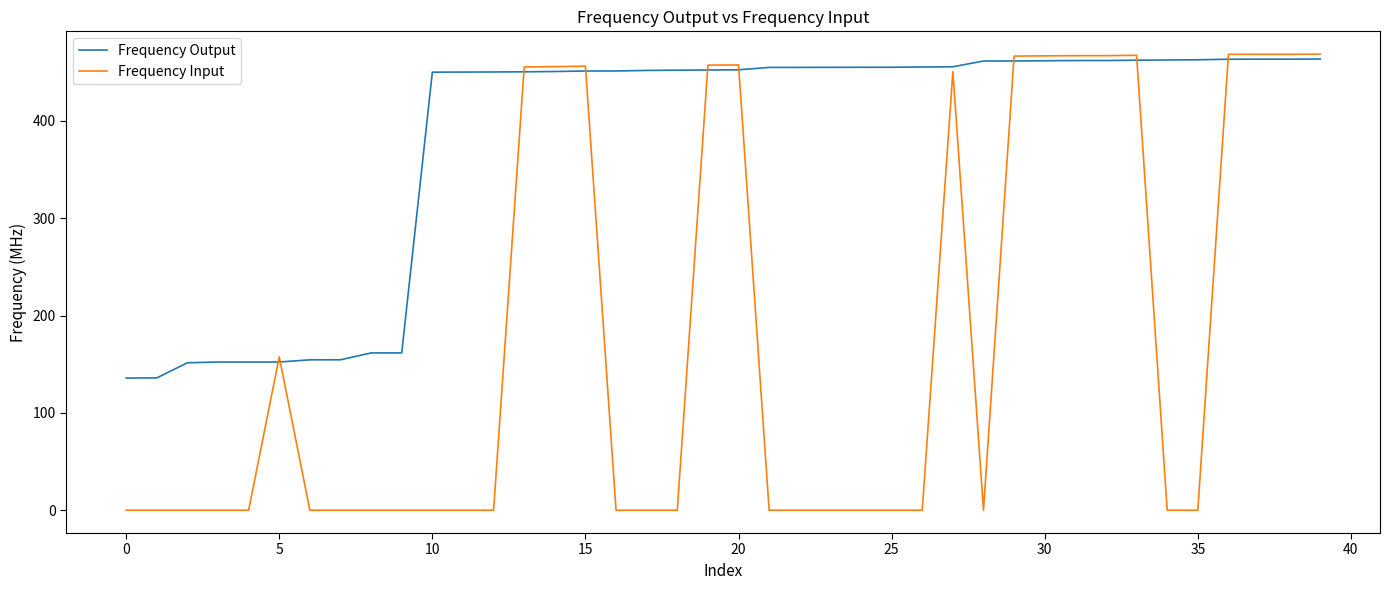

Rank the series by their average value, from highest to lowest.

Frequency Output, Frequency Input